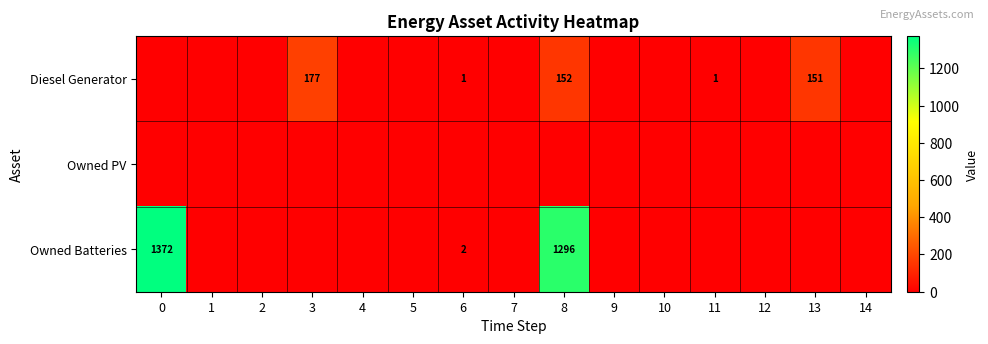

True or false: Diesel Generator has a value of 2 at 11.

False